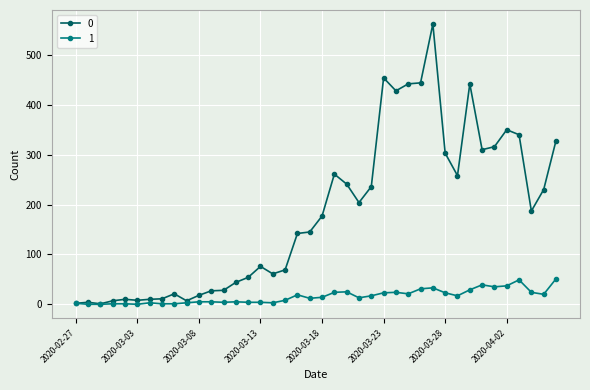

Rank the series by their average value, from highest to lowest.

0, 1